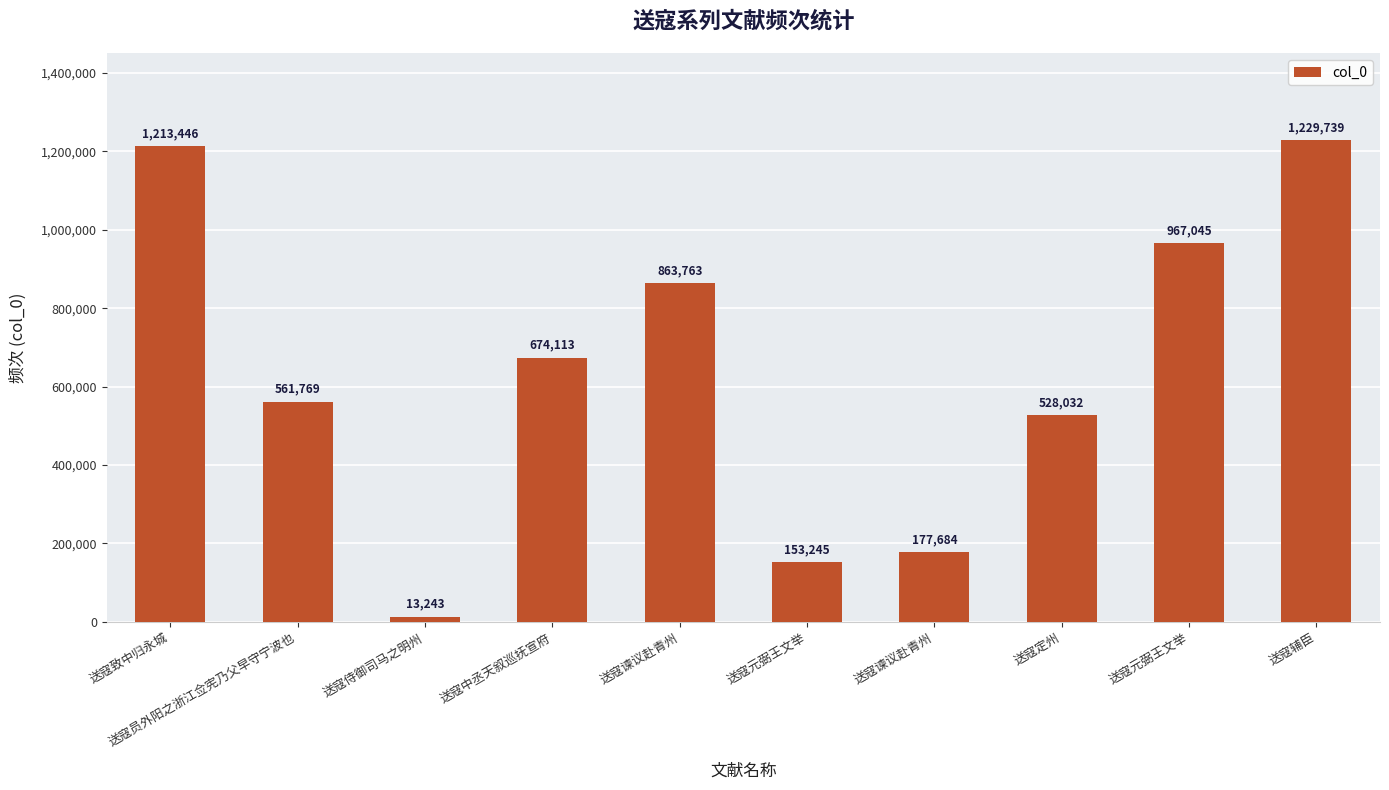

What is the difference between the maximum and second lowest values?

1076494